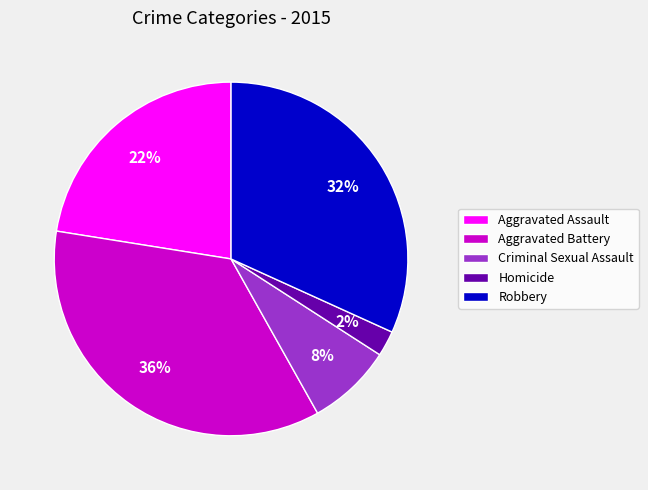

Which slice is the largest?

Aggravated Battery